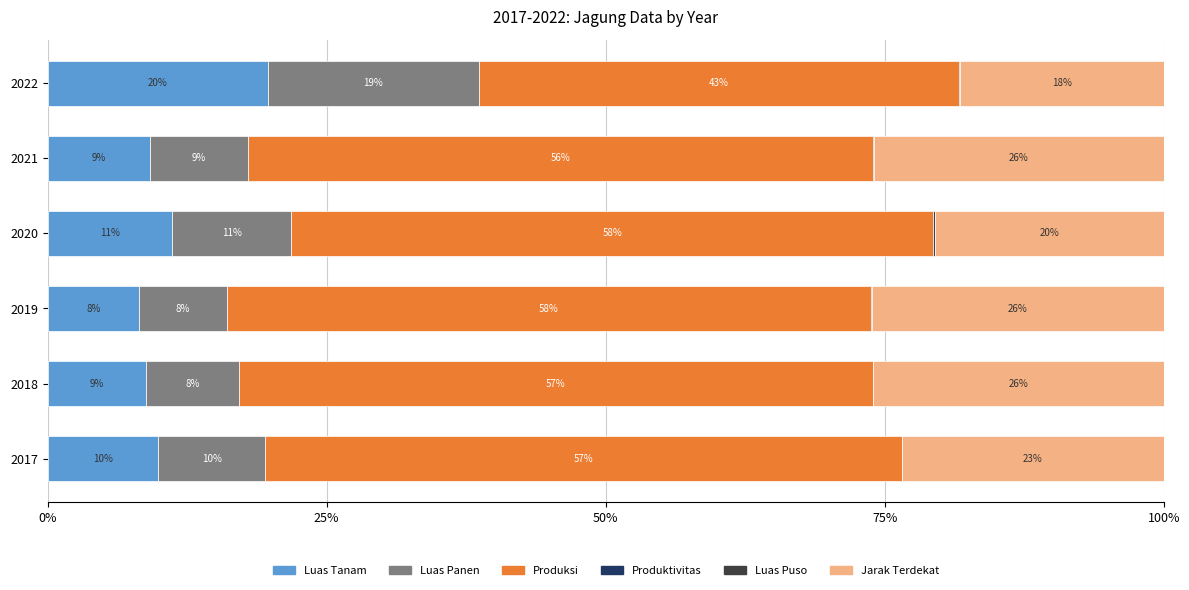

How many bars are there in total?

36